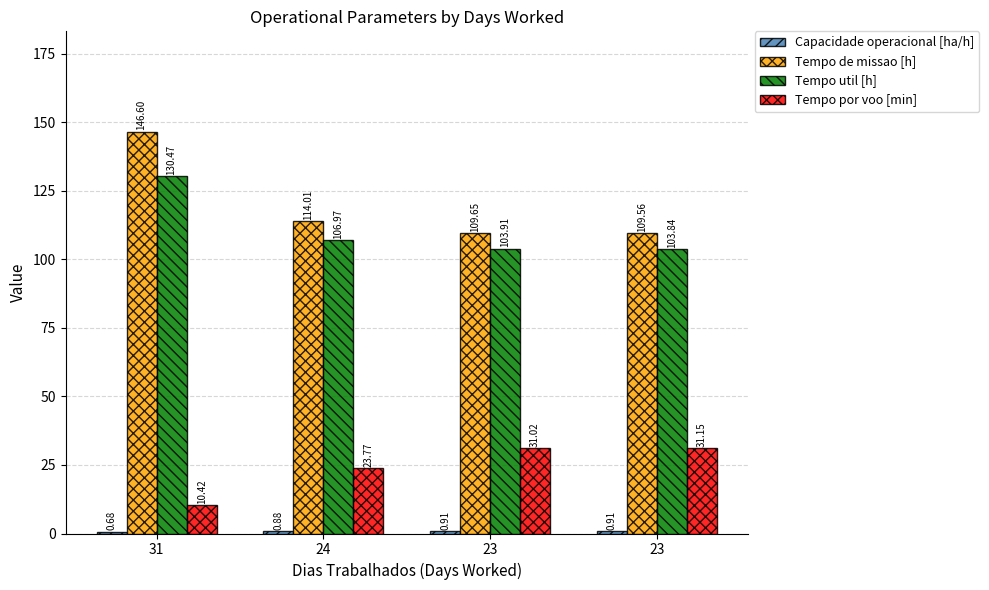

At which label is Tempo de missao [h] closest to 128?

24